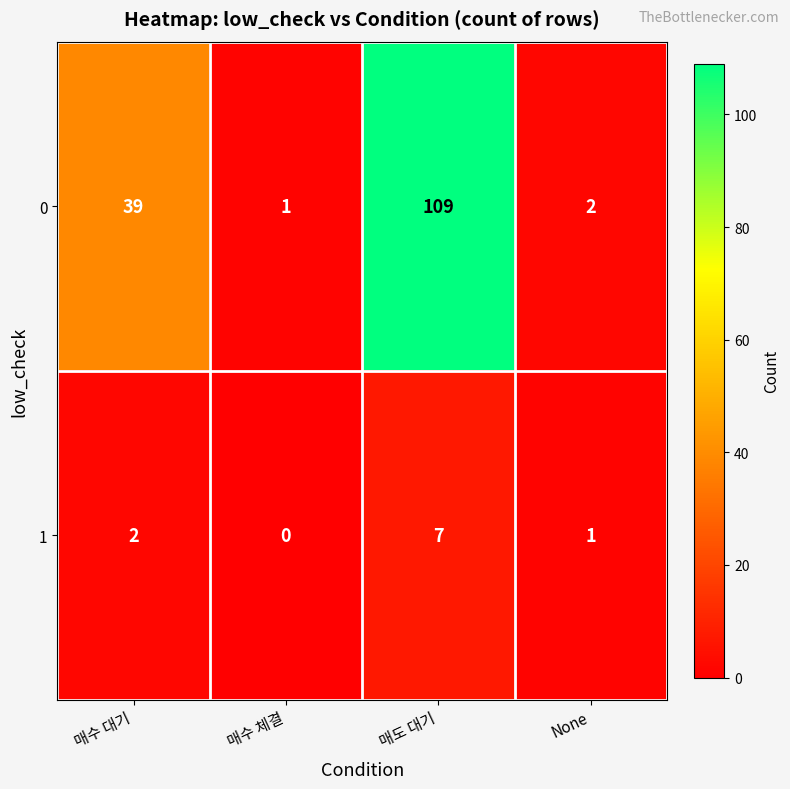

Where is 1 nearest to the value 3?

매수 대기